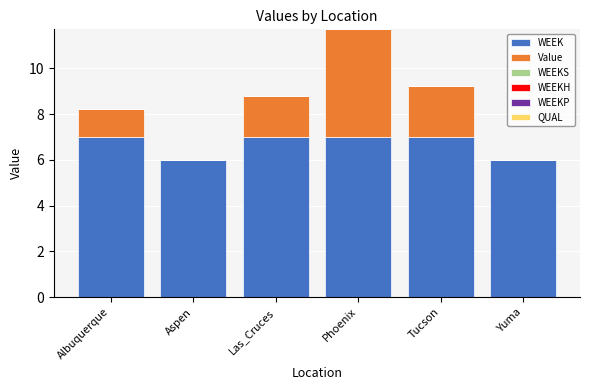

True or false: WEEK has a value of 7.0 at Tucson.

True